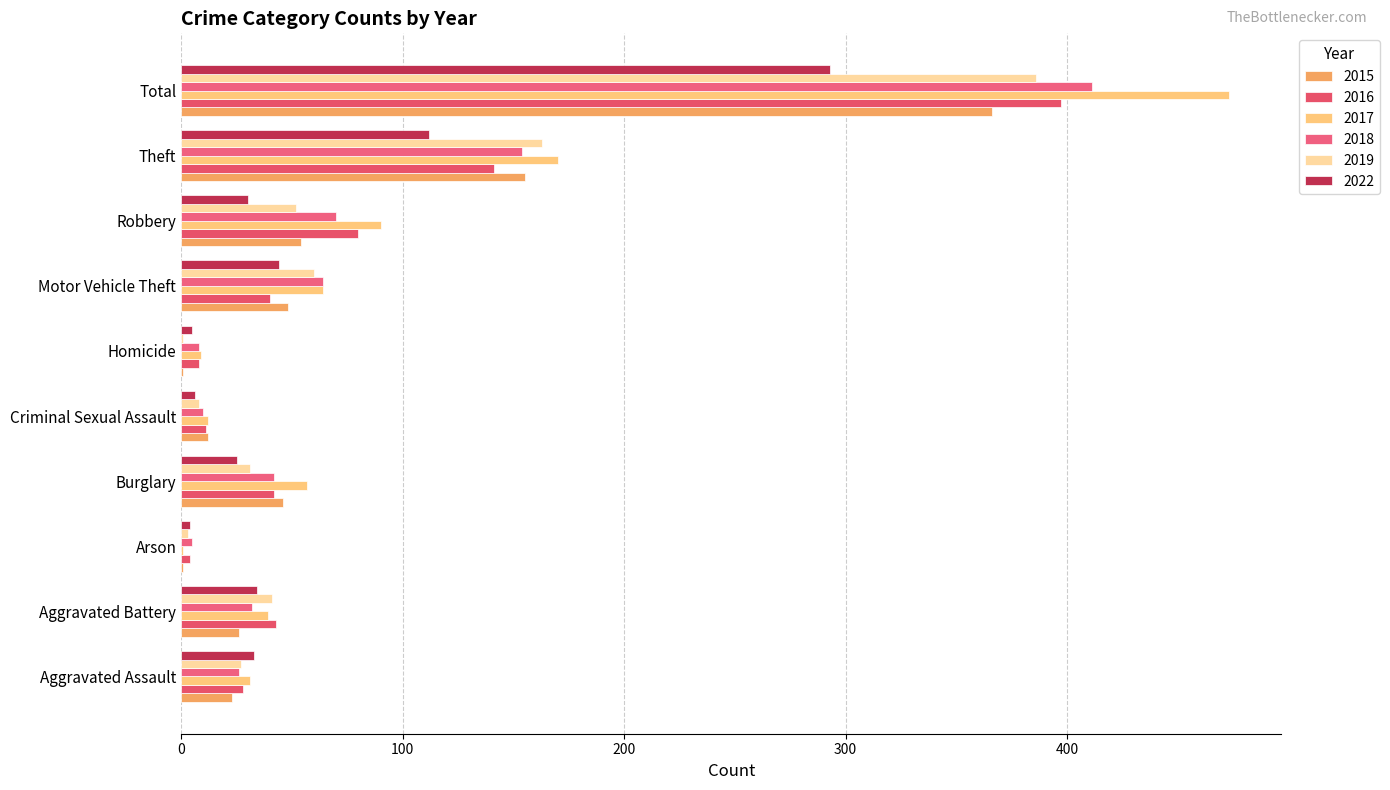

At which label does 2017 reach its peak?

Total